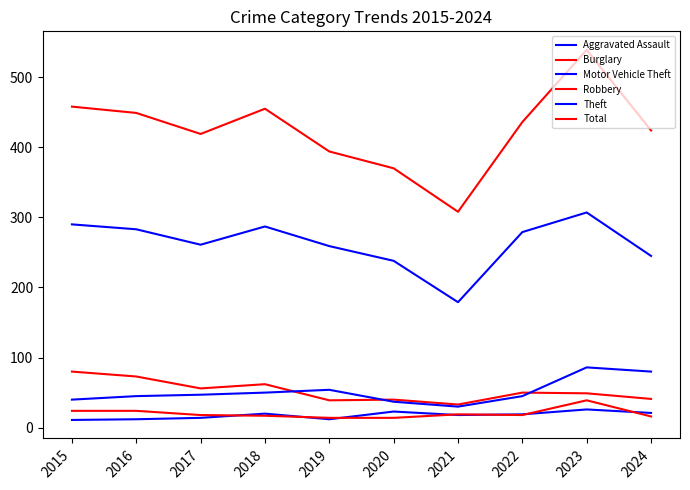

Is this an area chart (filled region under the line)?

No